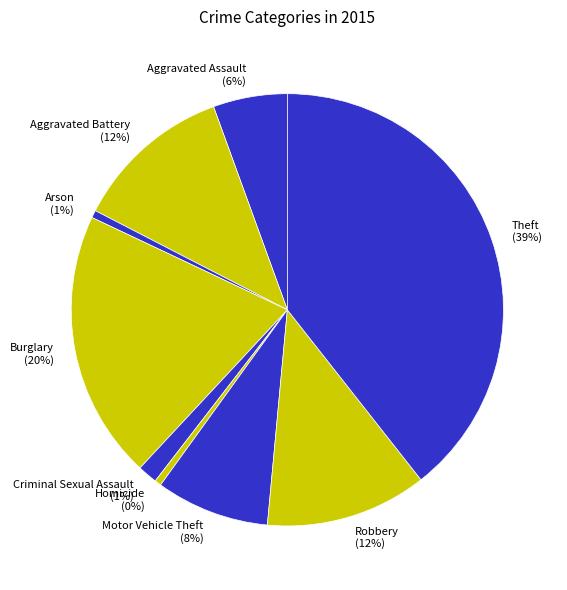

Does any single category account for the majority?

No